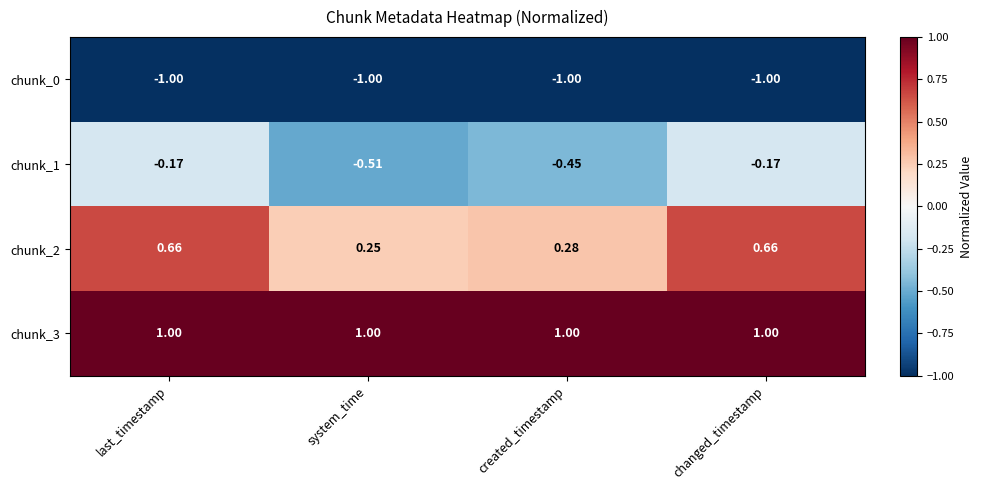

Is the value of chunk_3 at created_timestamp greater than the value of chunk_0 at changed_timestamp?

Yes